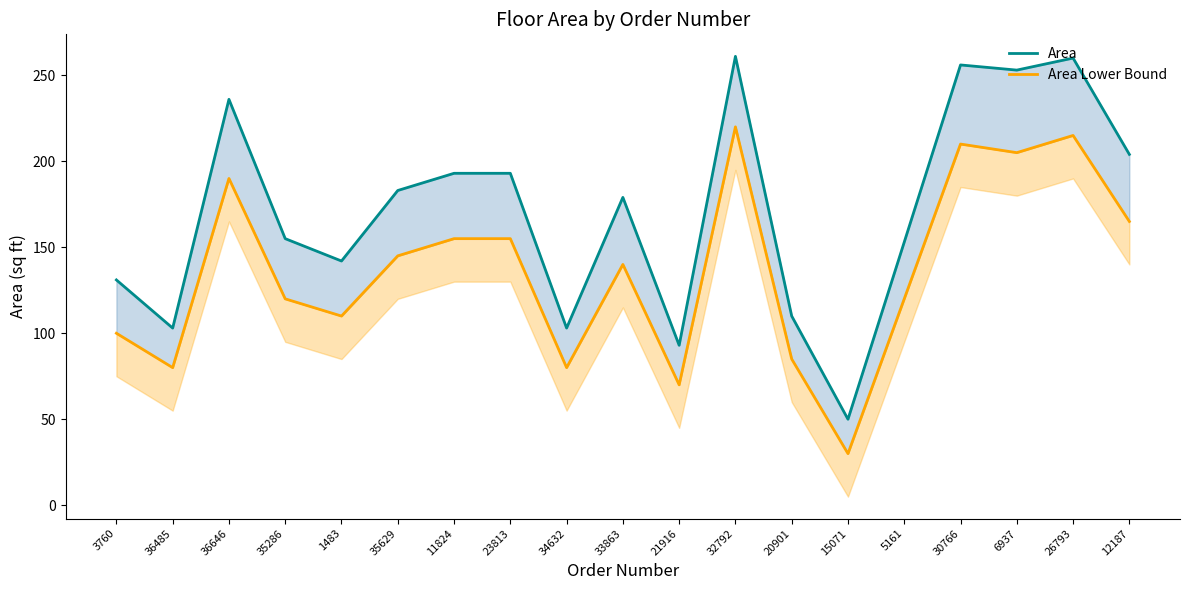

Reading left to right, extract all data points from this chart.

Area: 131	103	236	155	142	183	193	193	103	179	93	261	110	50	153	256	253	260	204
Area Lower Bound: 100	80	190	120	110	145	155	155	80	140	70	220	85	30	120	210	205	215	165